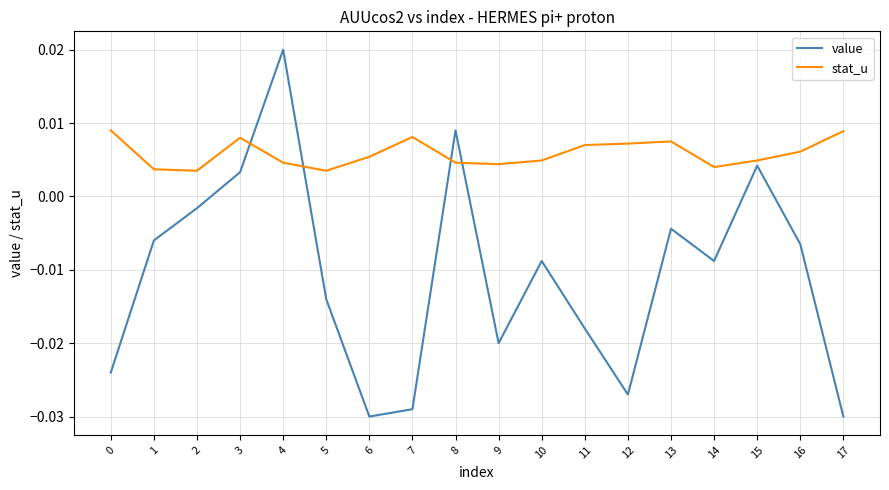

Which series has the largest range (max minus min)?

value